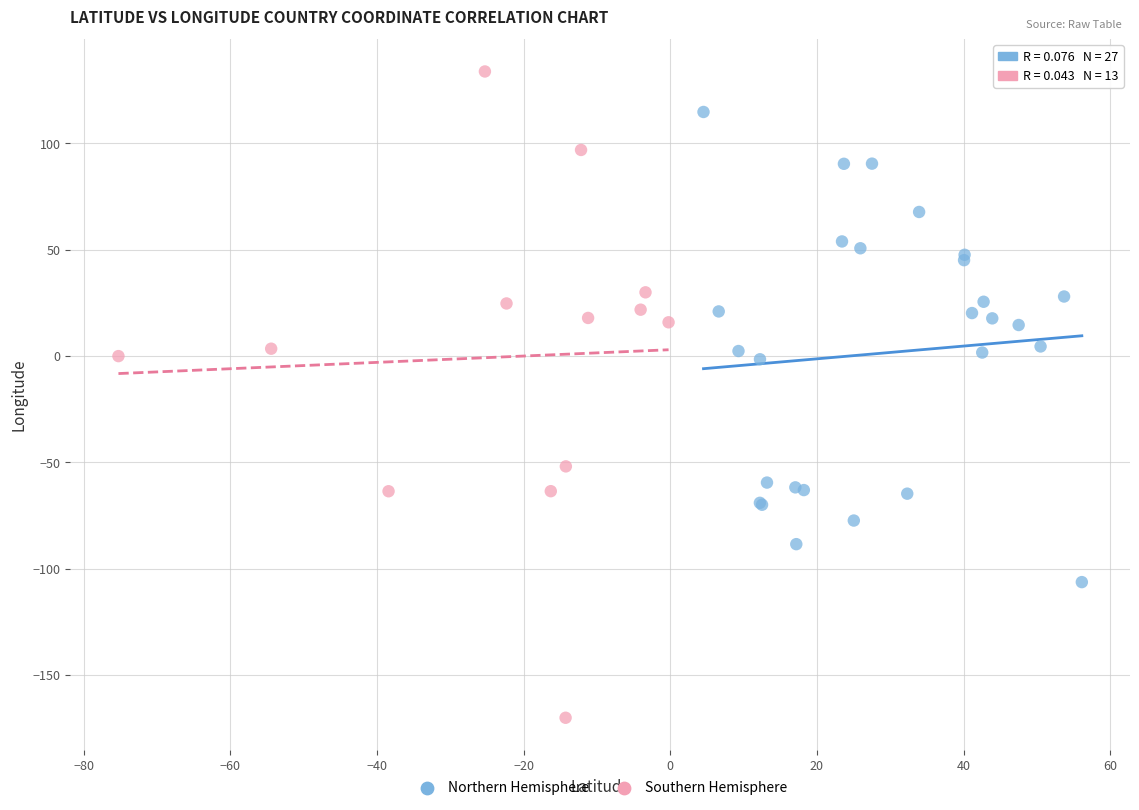

What are all the series names shown in the legend?

Northern Hemisphere, Southern Hemisphere